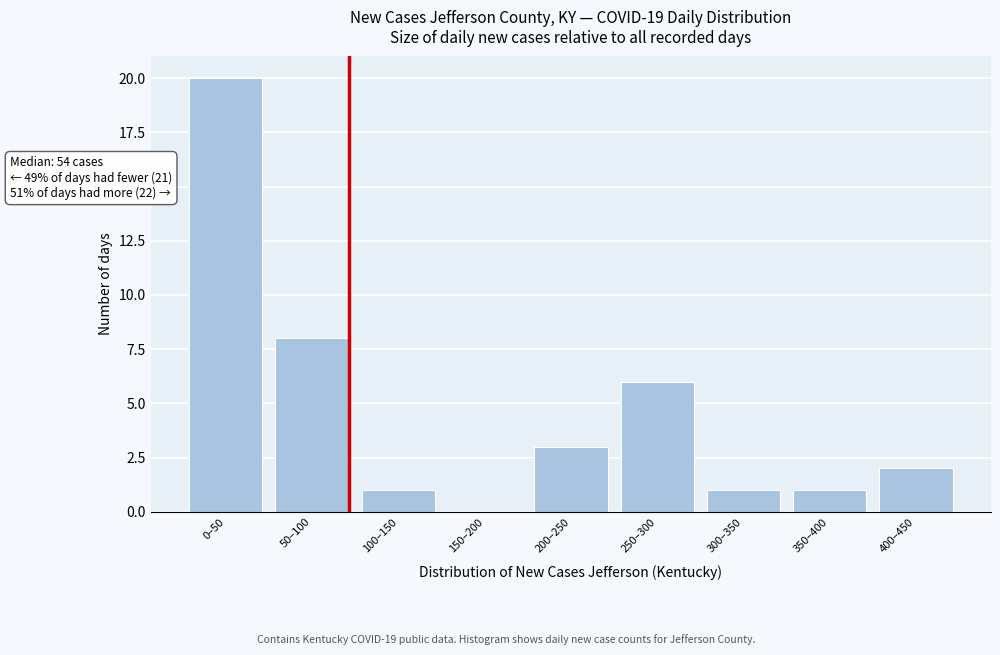

Reading right to left, list all the values displayed in this chart.

400–450=2	350–400=1	300–350=1	250–300=6	200–250=3	150–200=0	100–150=1	50–100=8	0–50=20